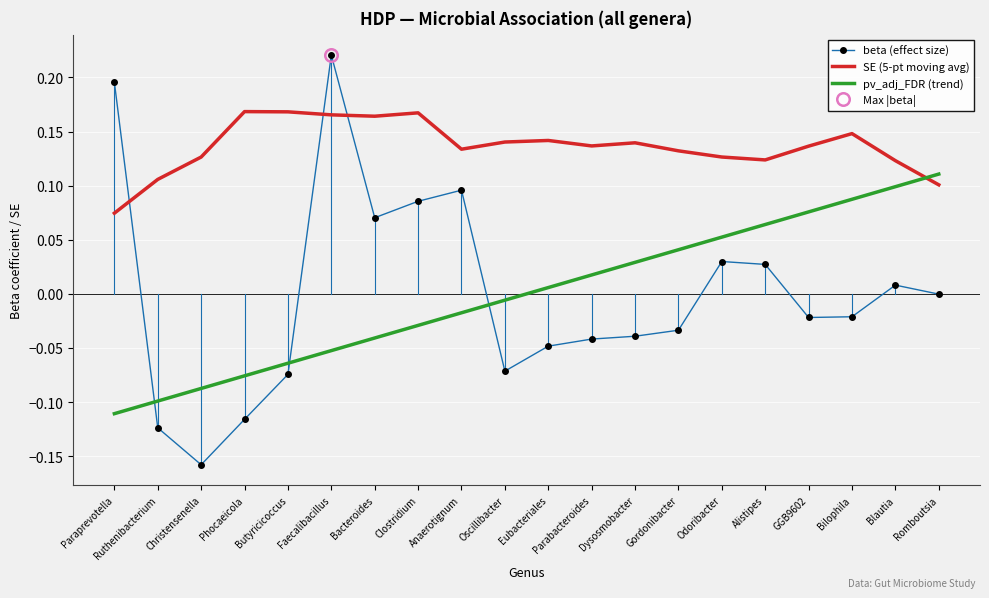

Between Odoribacter and Blautia, which series saw the biggest shift?

pv_adj_FDR (trend)